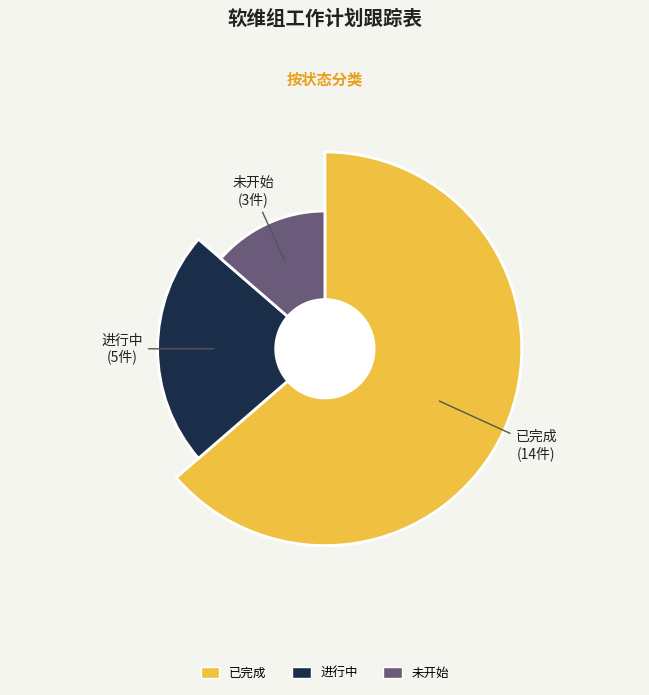

Rank the categories by value from lowest to highest.

未开始, 进行中, 已完成